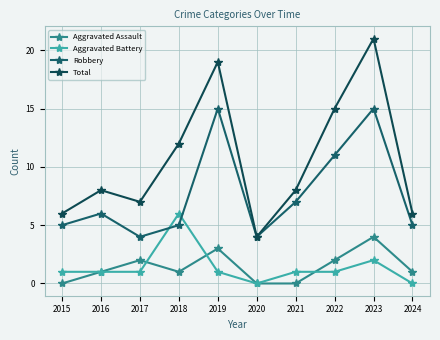

Reading right to left, transcribe all the data shown in this chart.

Aggravated Assault: 1	4	2	0	0	3	1	2	1	0
Aggravated Battery: 0	2	1	1	0	1	6	1	1	1
Robbery: 5	15	11	7	4	15	5	4	6	5
Total: 6	21	15	8	4	19	12	7	8	6